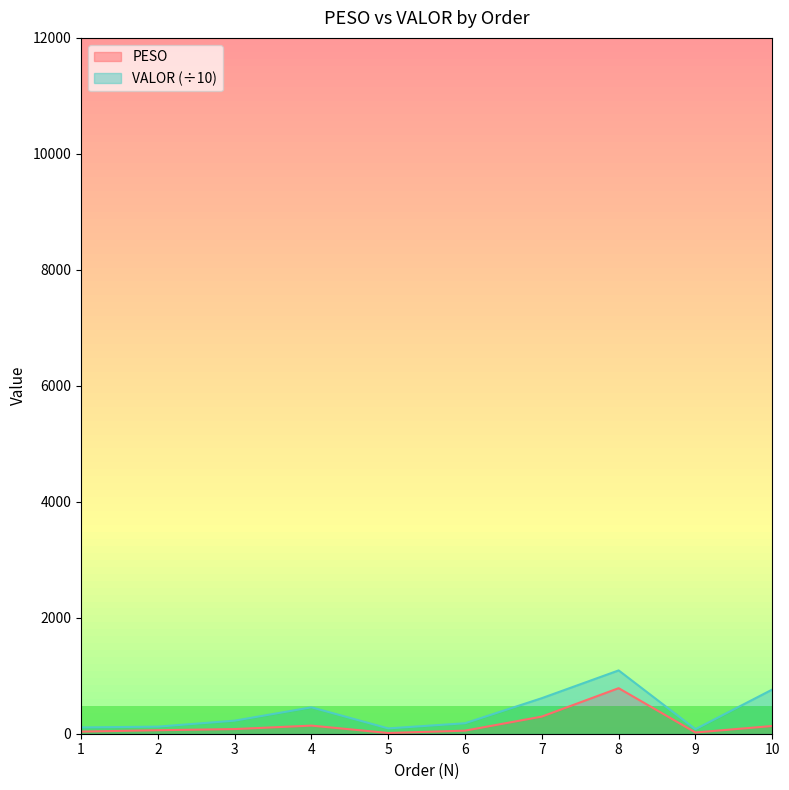

At which label does VALOR reach its minimum?

9